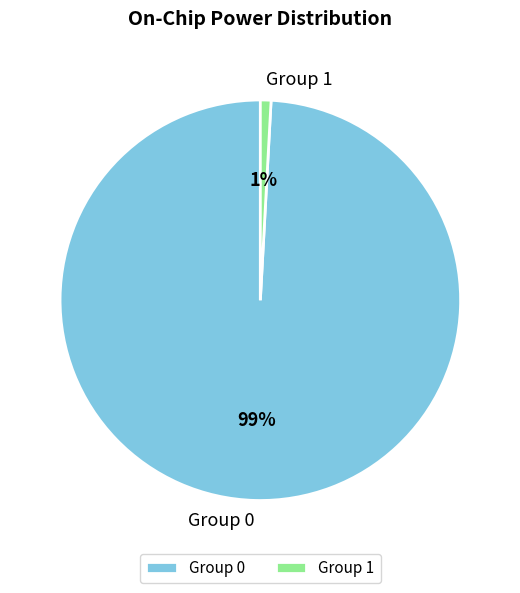

Is there any slice that represents more than half of the pie?

Yes